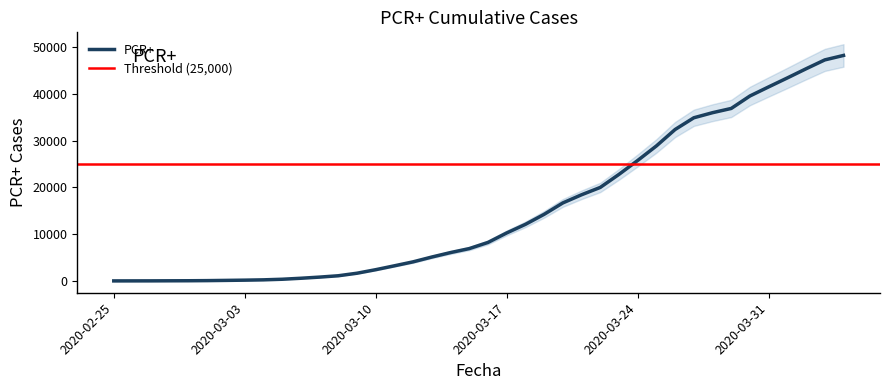

What is the difference between the values at 2020-03-31 and 2020-03-22?

21497